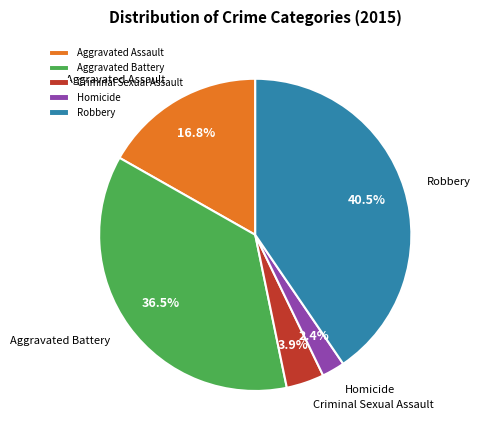

Which category has the biggest portion of the pie?

Robbery